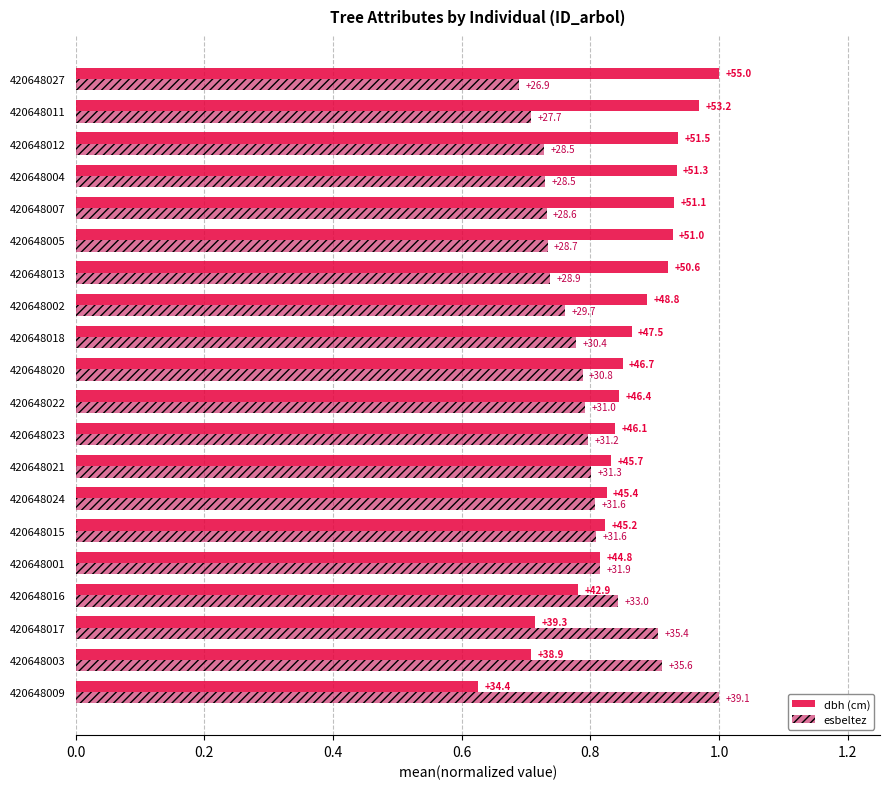

Which series has the largest total across all categories?

dbh (cm)